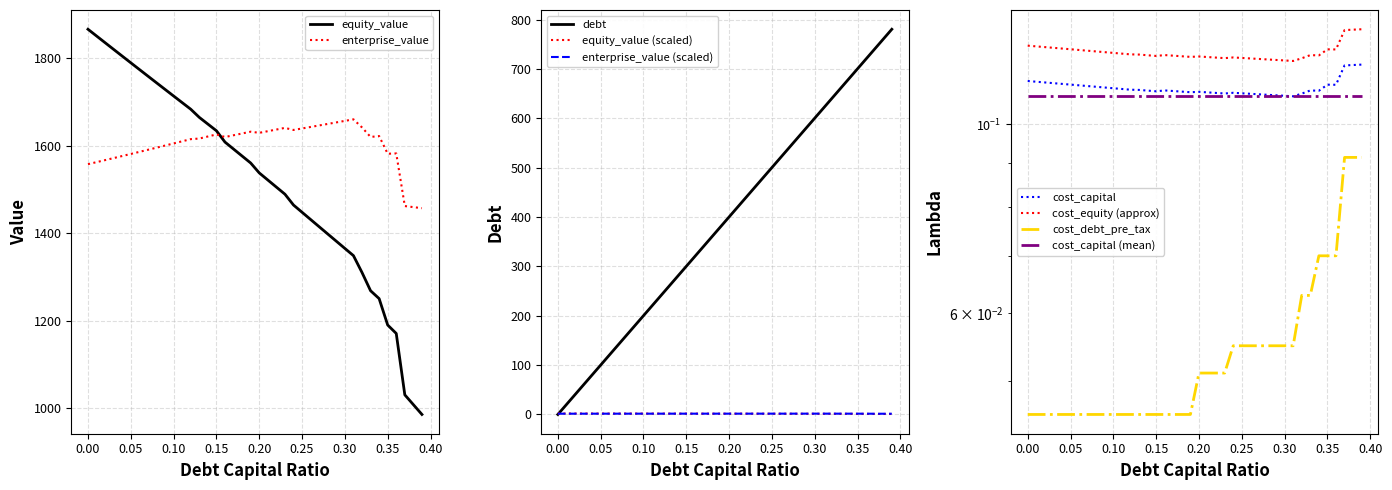

What is the lowest value of the enterprise_value series?

1457.4